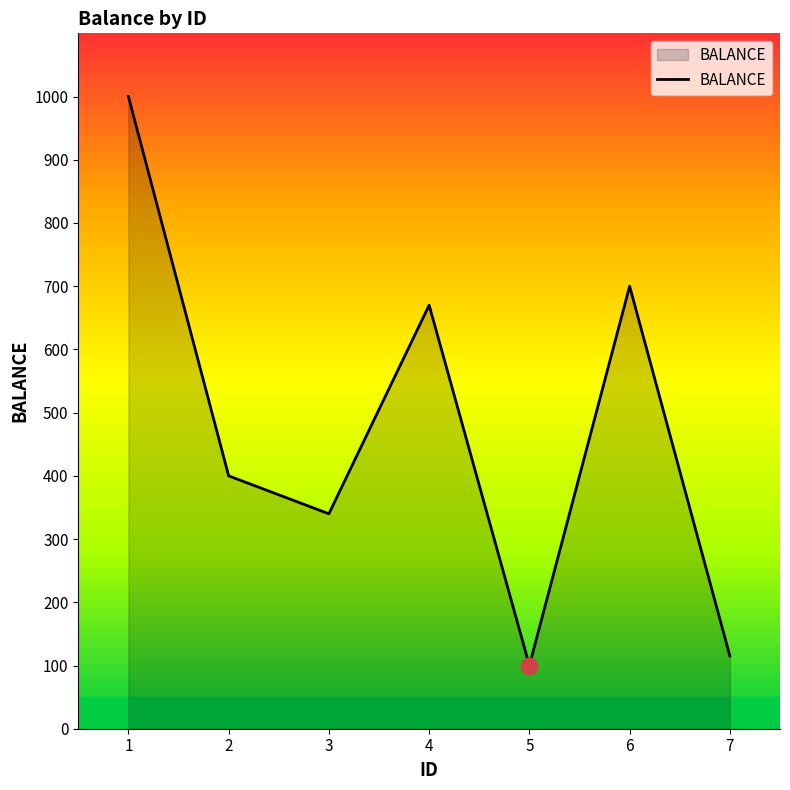

Reading left to right, extract all data points from this chart.

1=1000	2=400	3=340	4=670	5=100	6=700	7=115